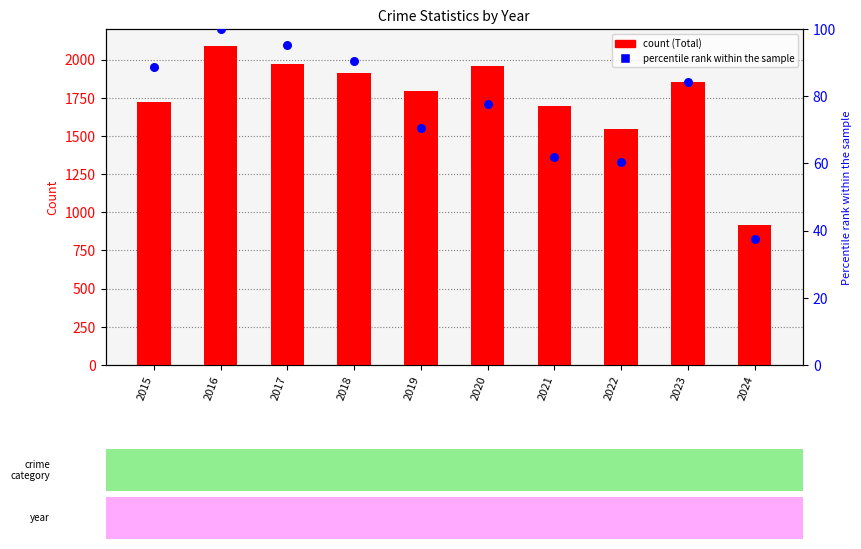

Is the value of Total at 2022 greater than the value of Robbery at 2021?

Yes